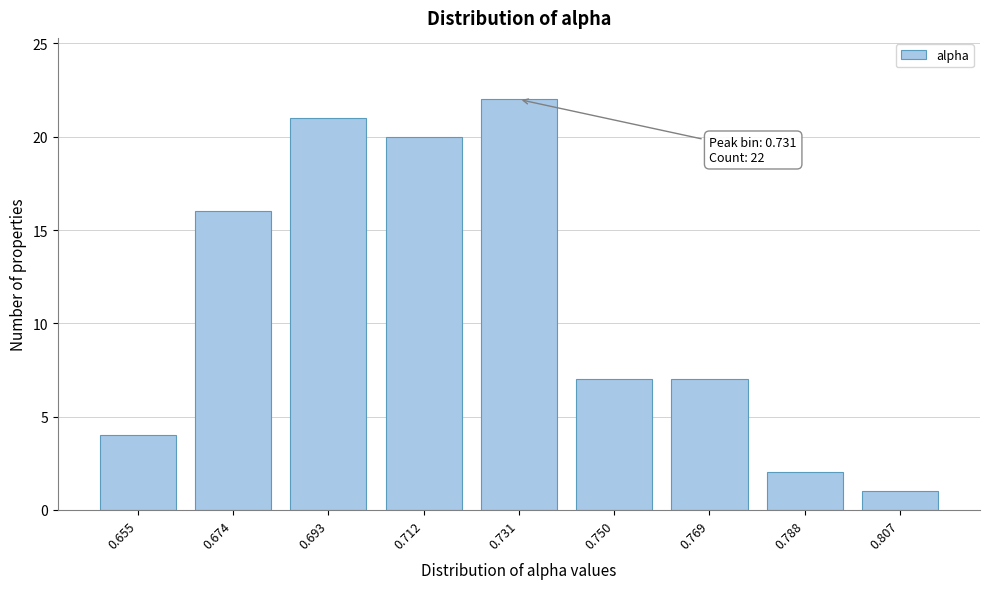

Reading left to right, list all the values displayed in this chart.

0.655=4	0.674=16	0.693=21	0.712=20	0.731=22	0.750=7	0.769=7	0.788=2	0.807=1